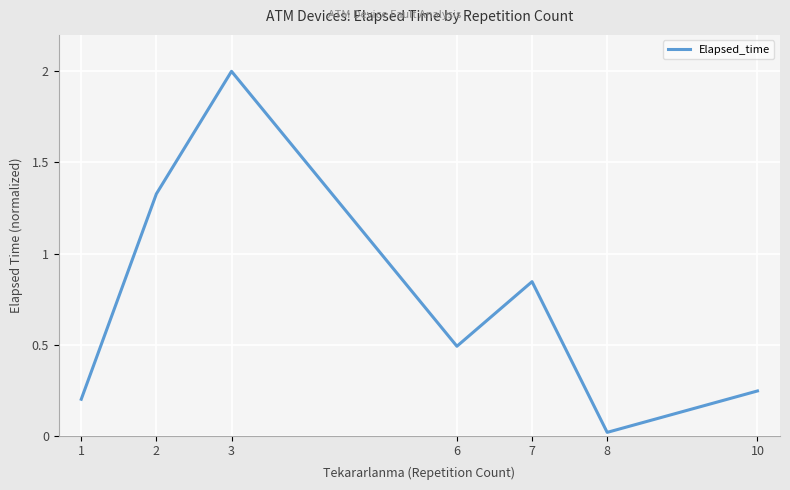

What is the maximum value shown in the chart?

2.0